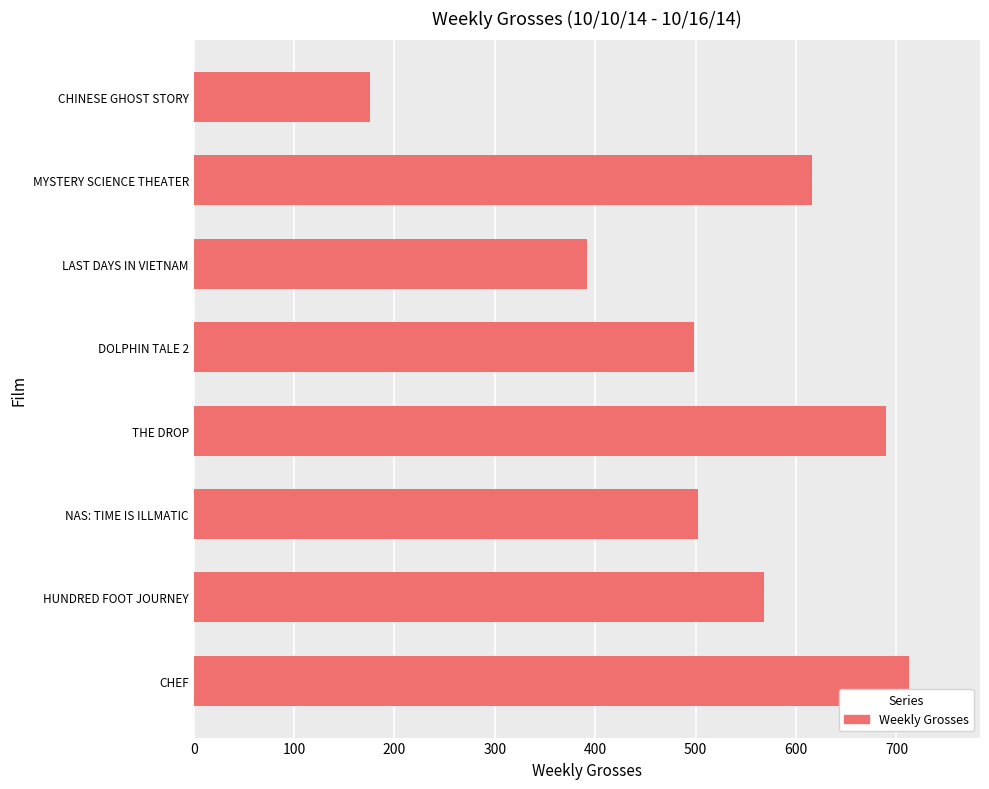

What is the difference between the values at HUNDRED FOOT JOURNEY and MYSTERY SCIENCE THEATER?

48